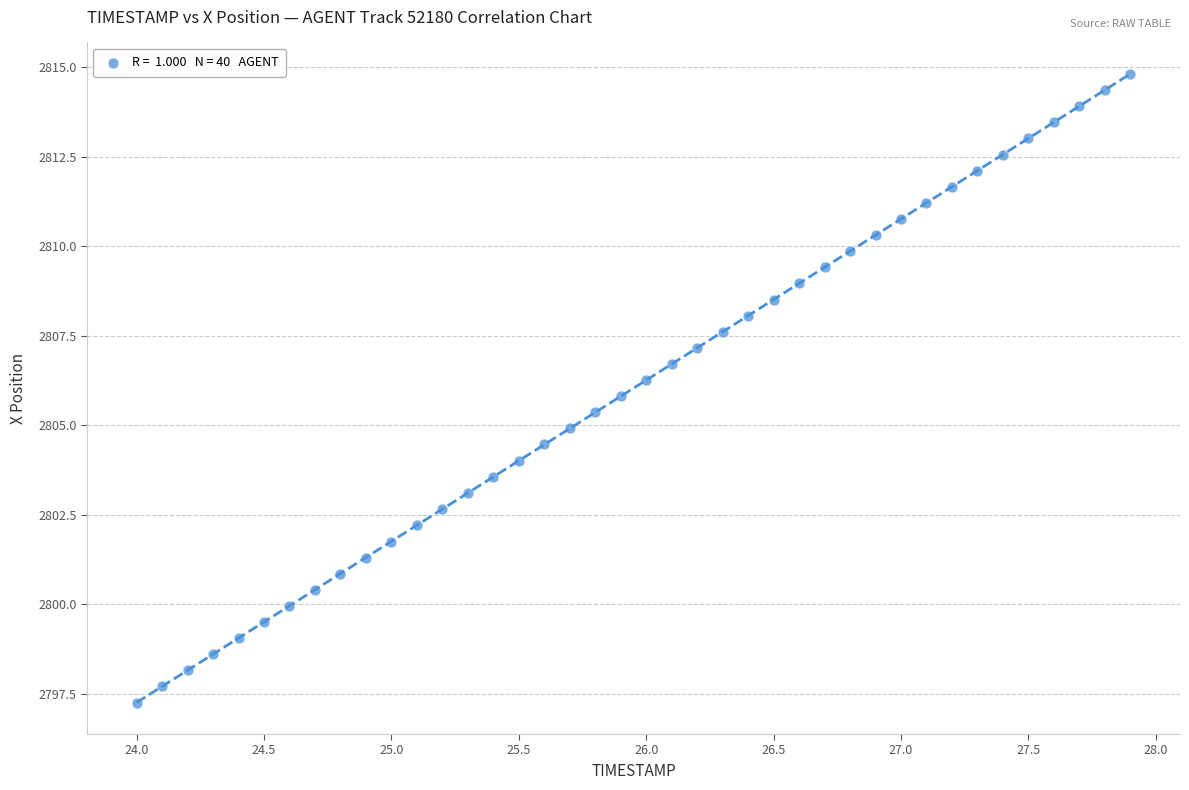

What is the range of Y values (max minus min)?

17.6